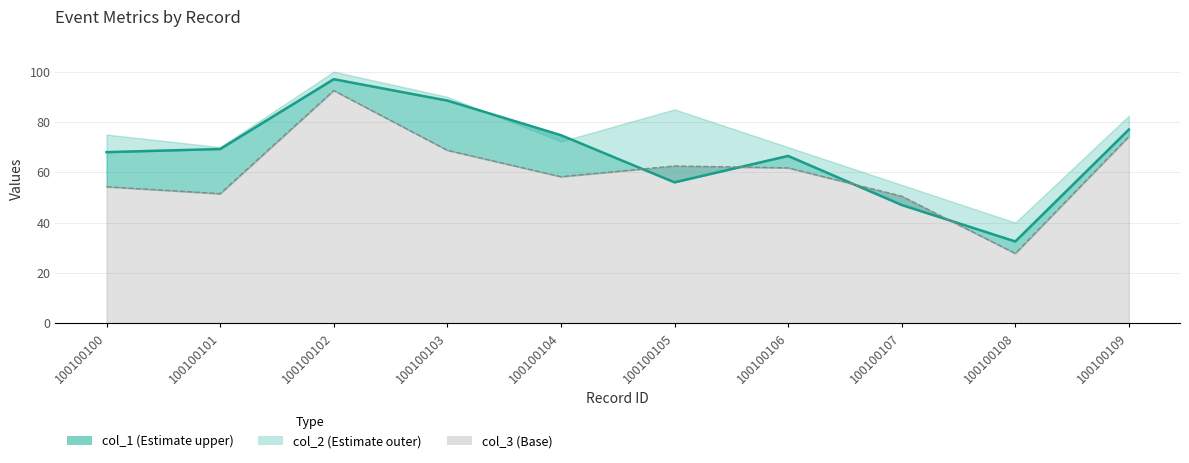

Is it true that col_1 line equals 56.0 at 100100105?

True